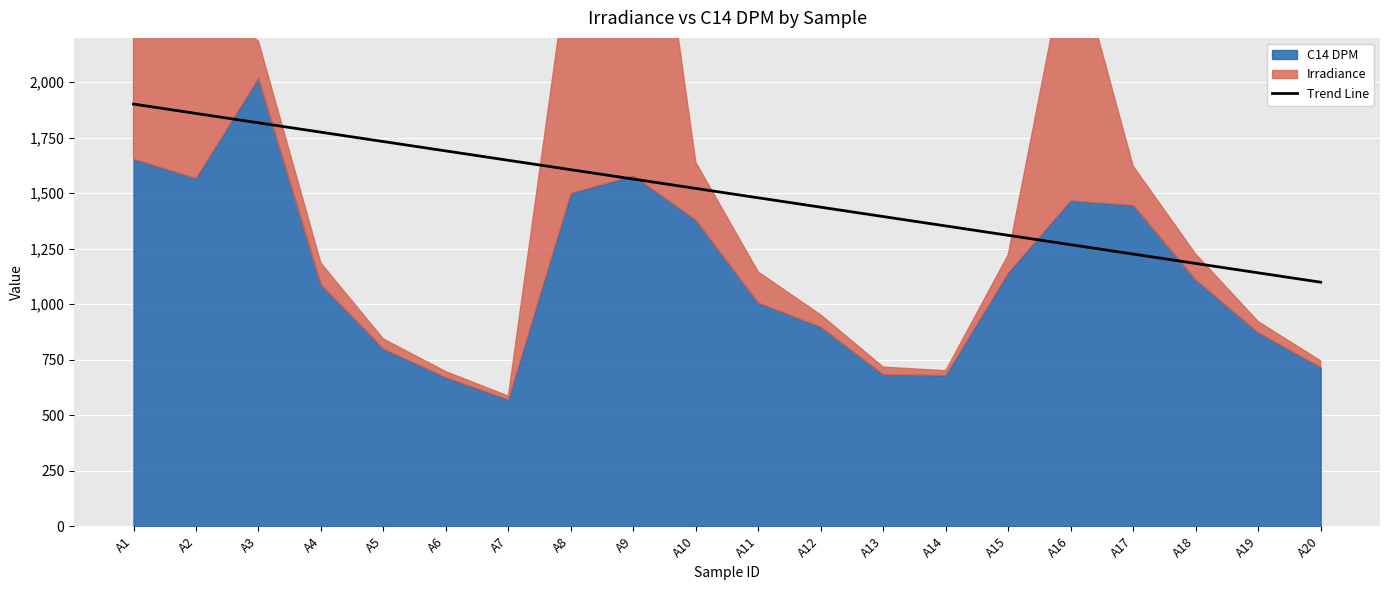

Reading left to right, extract all data points from this chart.

1901.9	1859.7	1817.4	1775.2	1733.0	1690.7	1648.5	1606.2	1564.0	1521.8	1479.5	1437.3	1395.0	1352.8	1310.6	1268.3	1226.1	1183.9	1141.6	1099.4